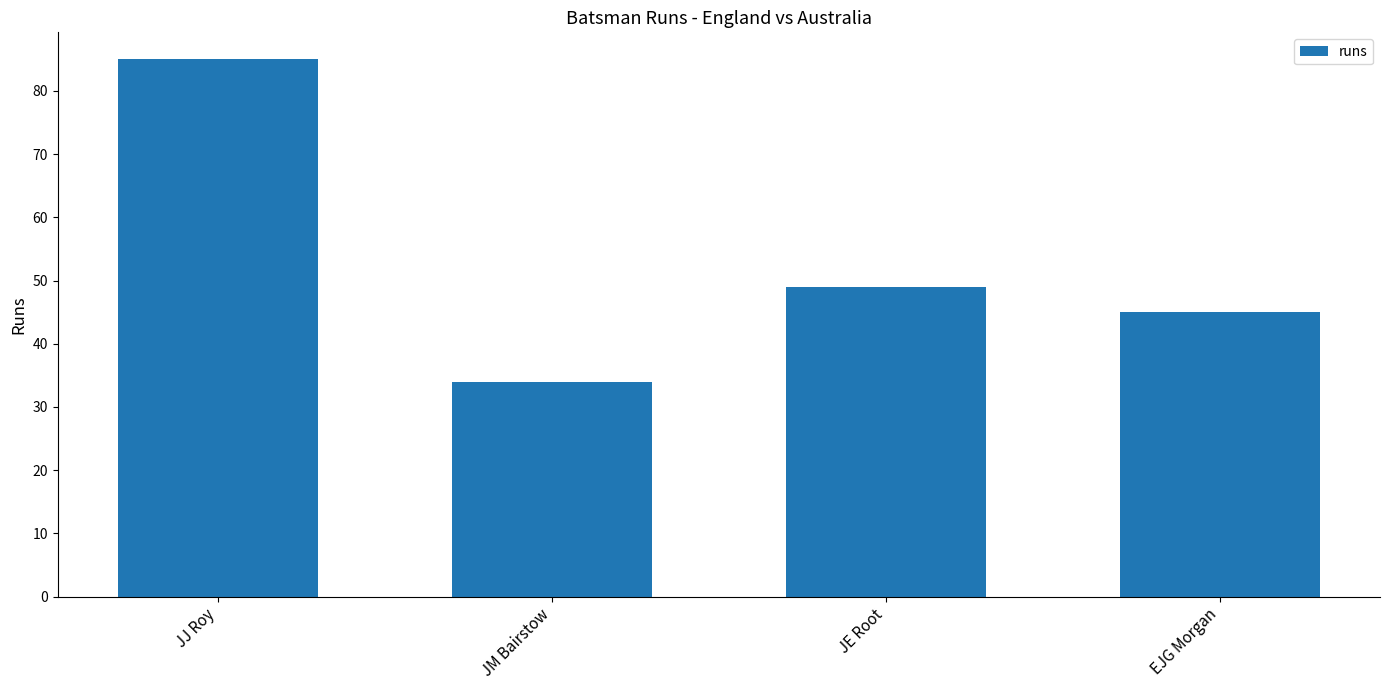

Reading left to right, transcribe all the data shown in this chart.

JJ Roy=85	JM Bairstow=34	JE Root=49	EJG Morgan=45